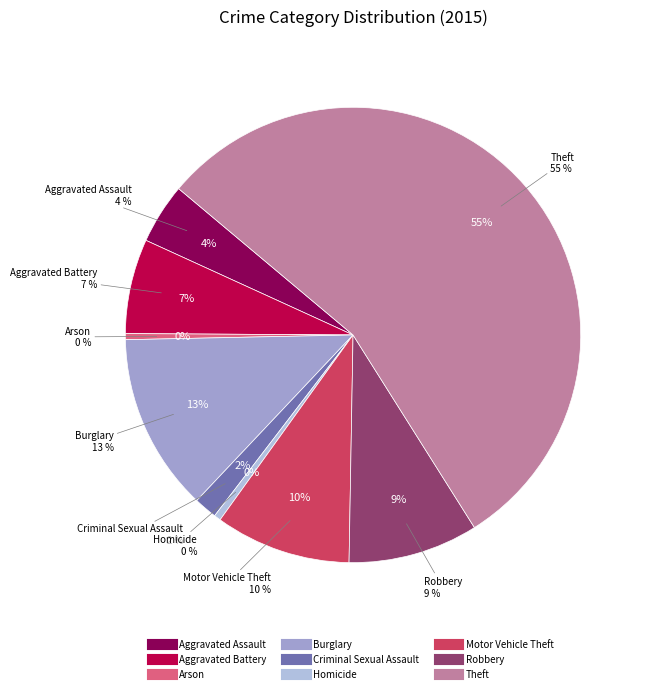

Count the number of slices in the pie.

9